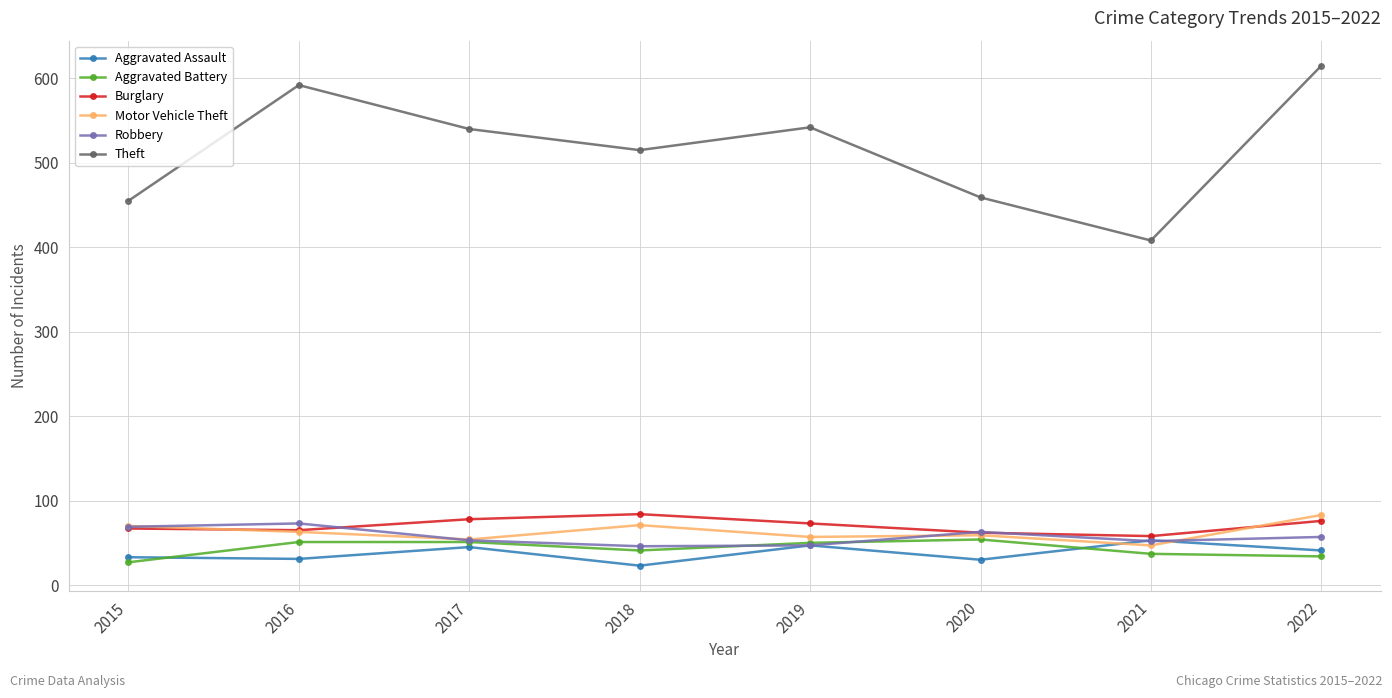

What are all the series names shown in the legend?

Aggravated Assault, Aggravated Battery, Burglary, Motor Vehicle Theft, Robbery, Theft